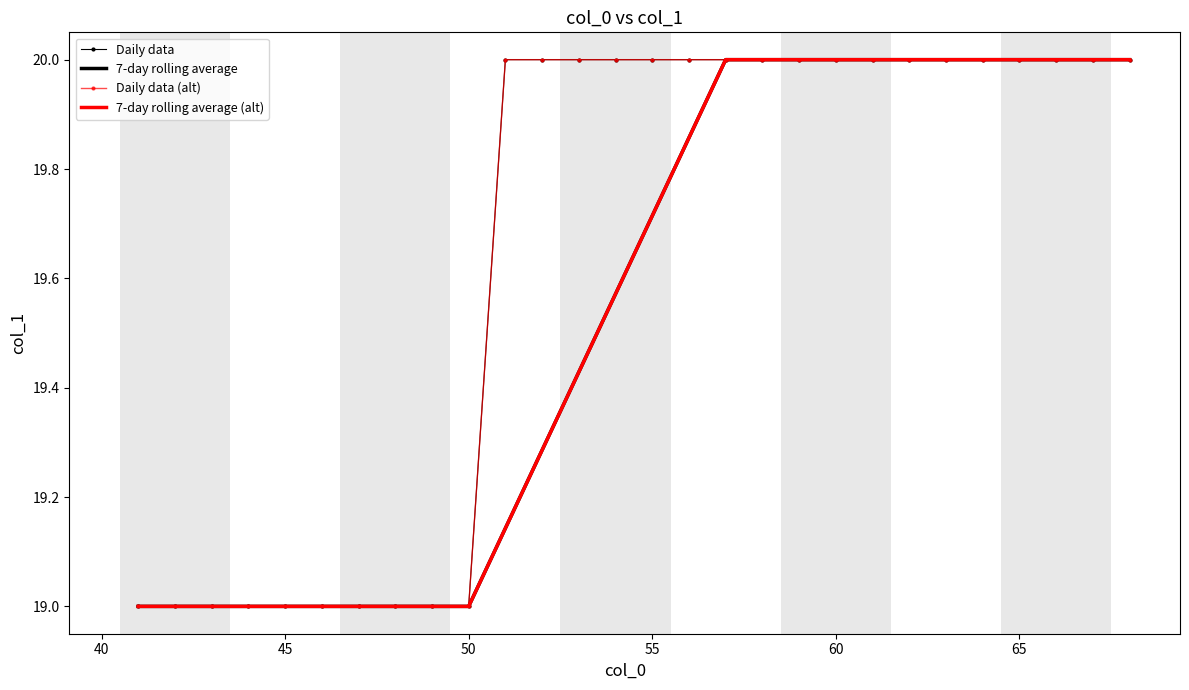

True or false: Daily data and Daily data (alt) cross at least once.

False